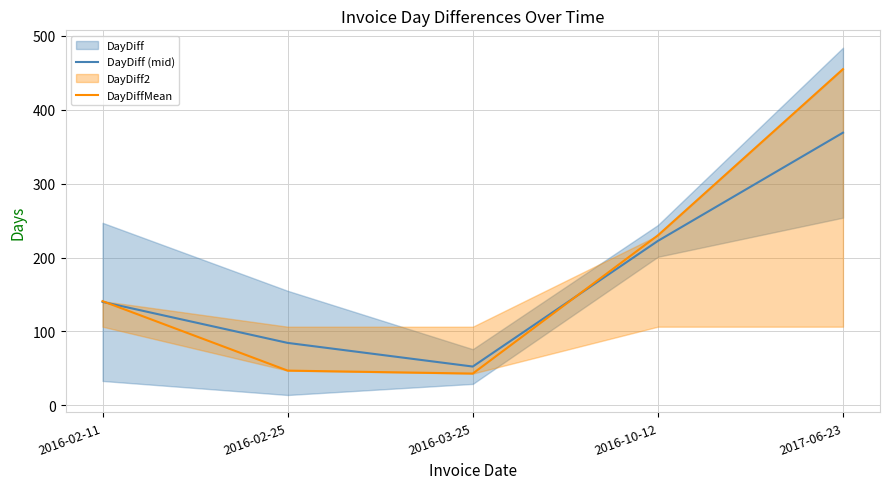

True or false: DayDiffMean and DayDiff (mid) cross at least once.

True